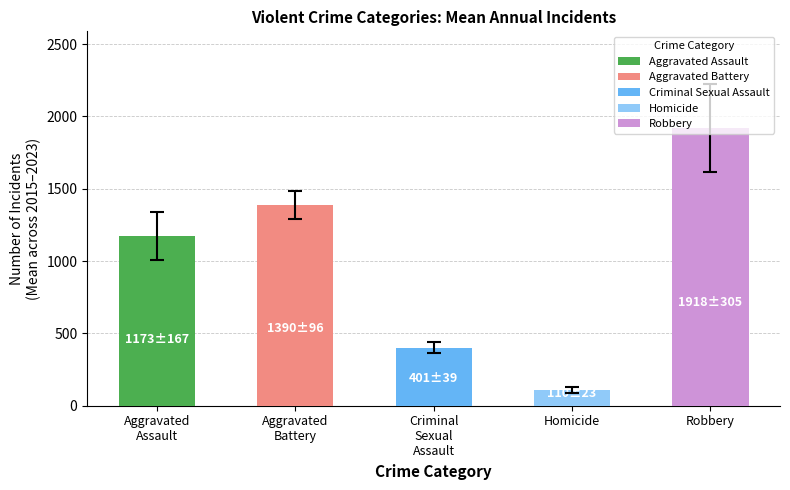

What is the approximate value at Robbery?

1917.6